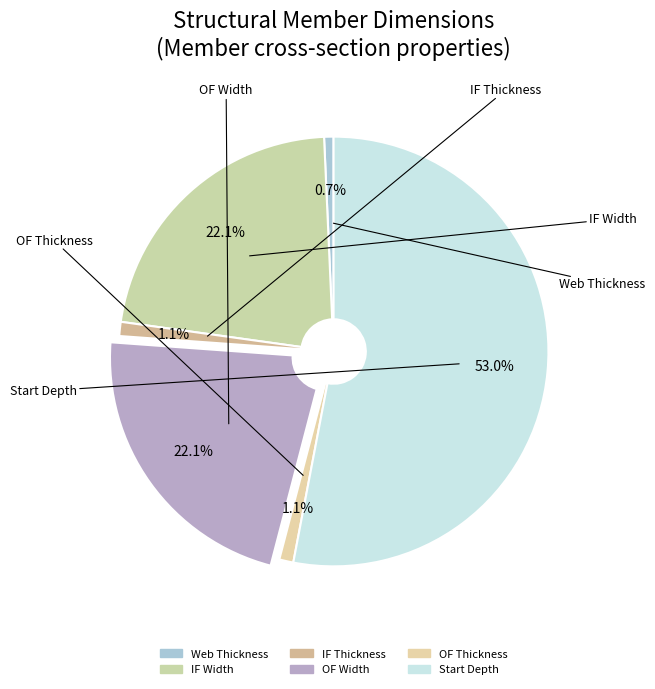

What percentage is the IF Thickness slice, to the nearest percent?

1%